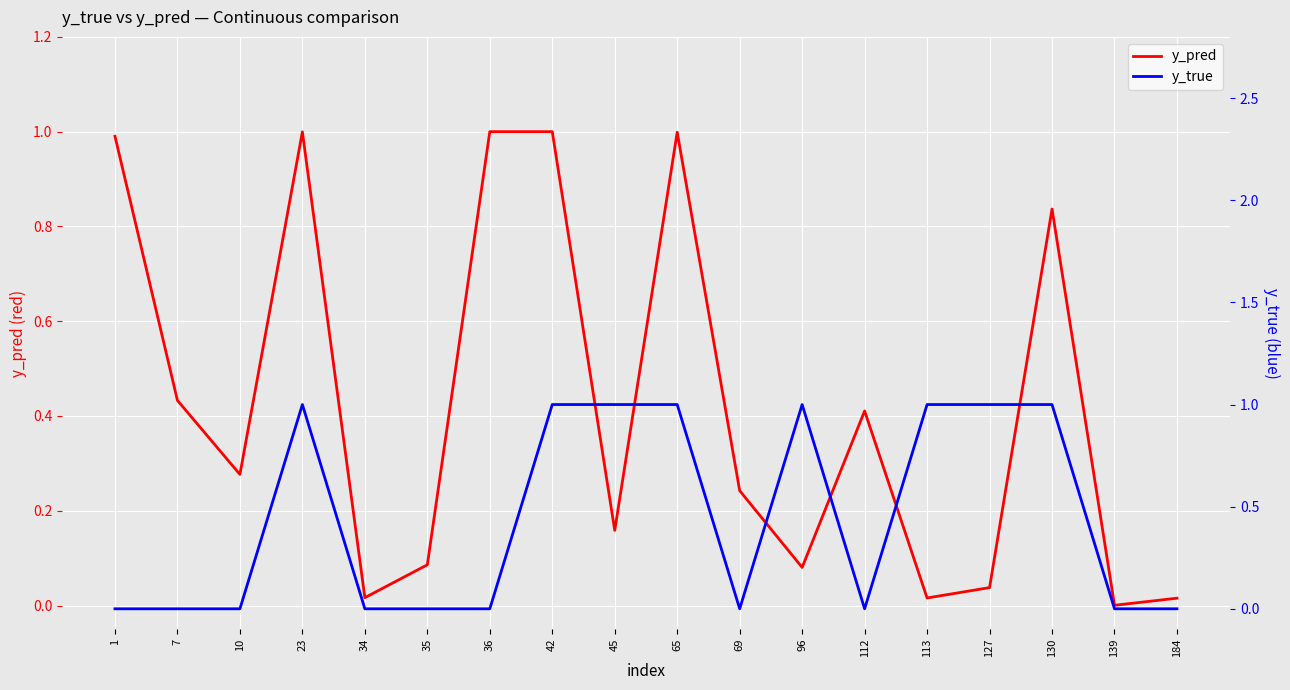

What is the sum of the y_pred values at 65 and 35?

1.1